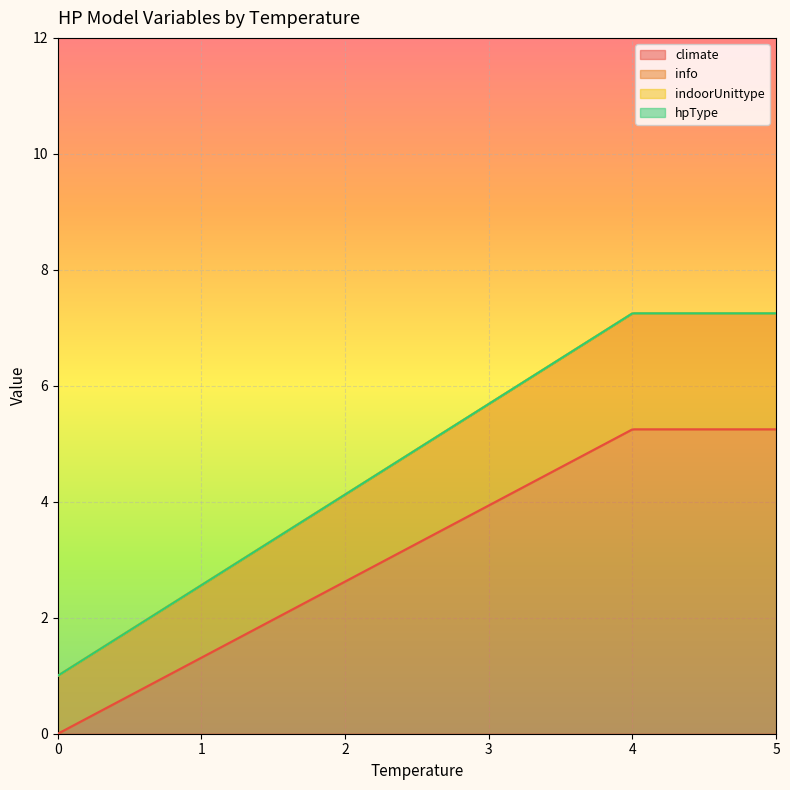

True or false: hpType and climate cross at least once.

False